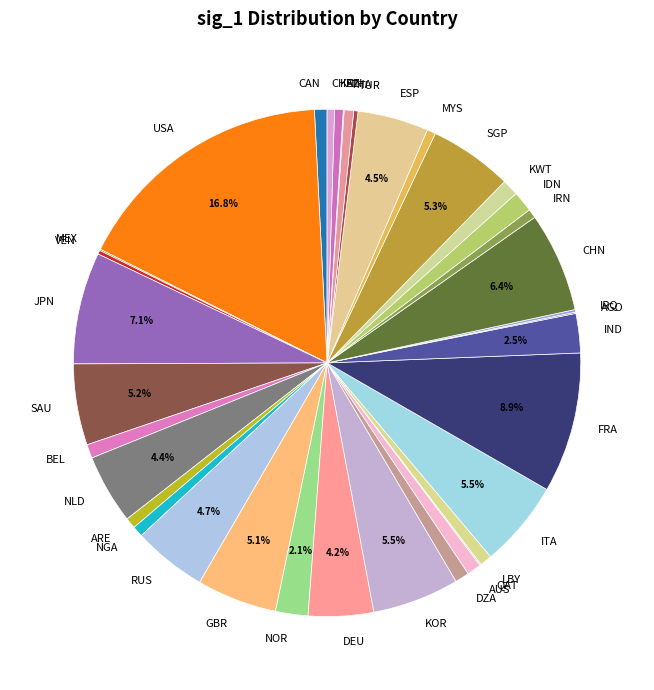

Is it true that USA is 23% of the pie?

False